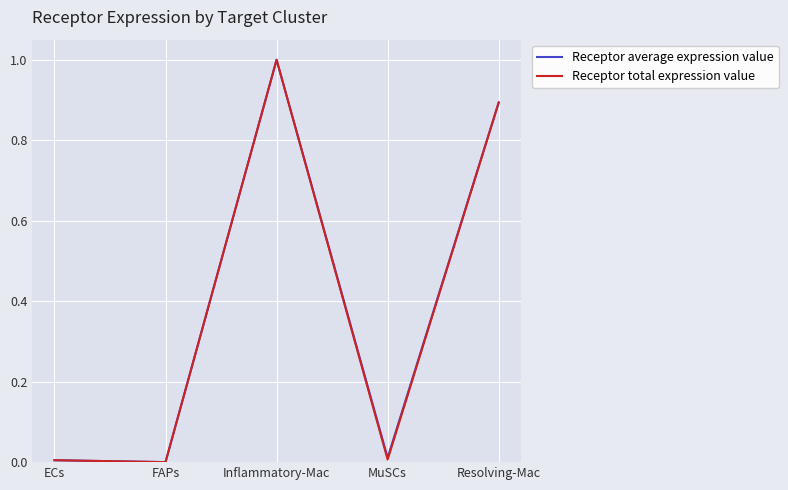

What position from the left is FAPs?

2